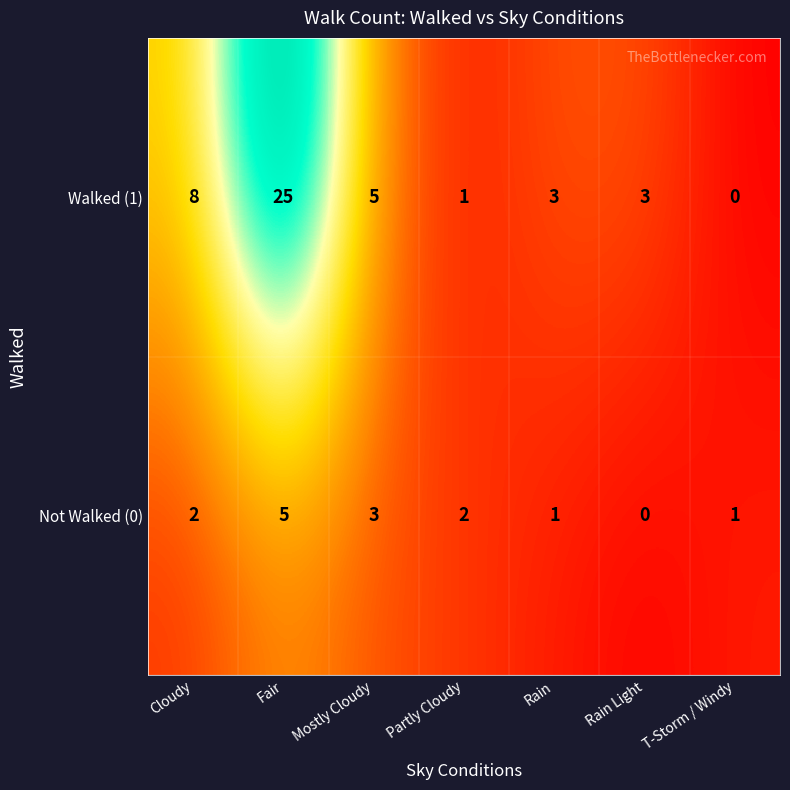

The Walked (1) series shows 7 at Mostly Cloudy. True or false?

False